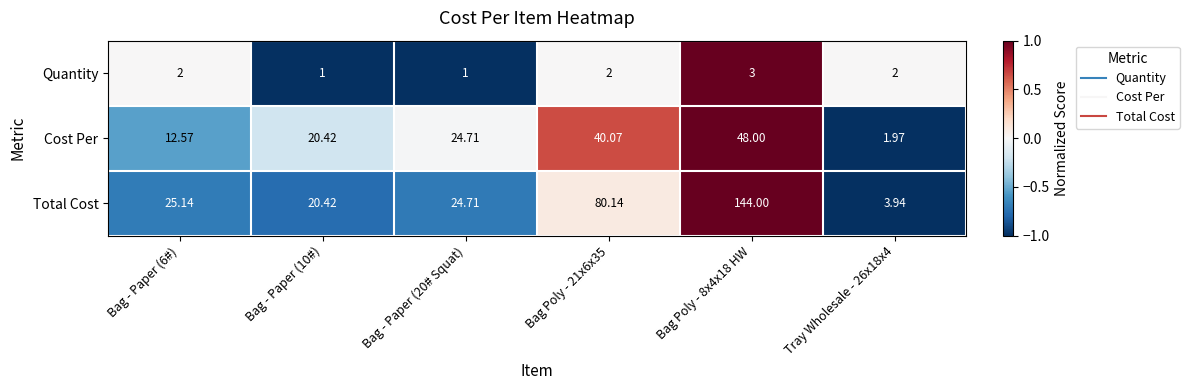

List the series in order of their peak value, highest first.

Total Cost, Cost Per, Quantity